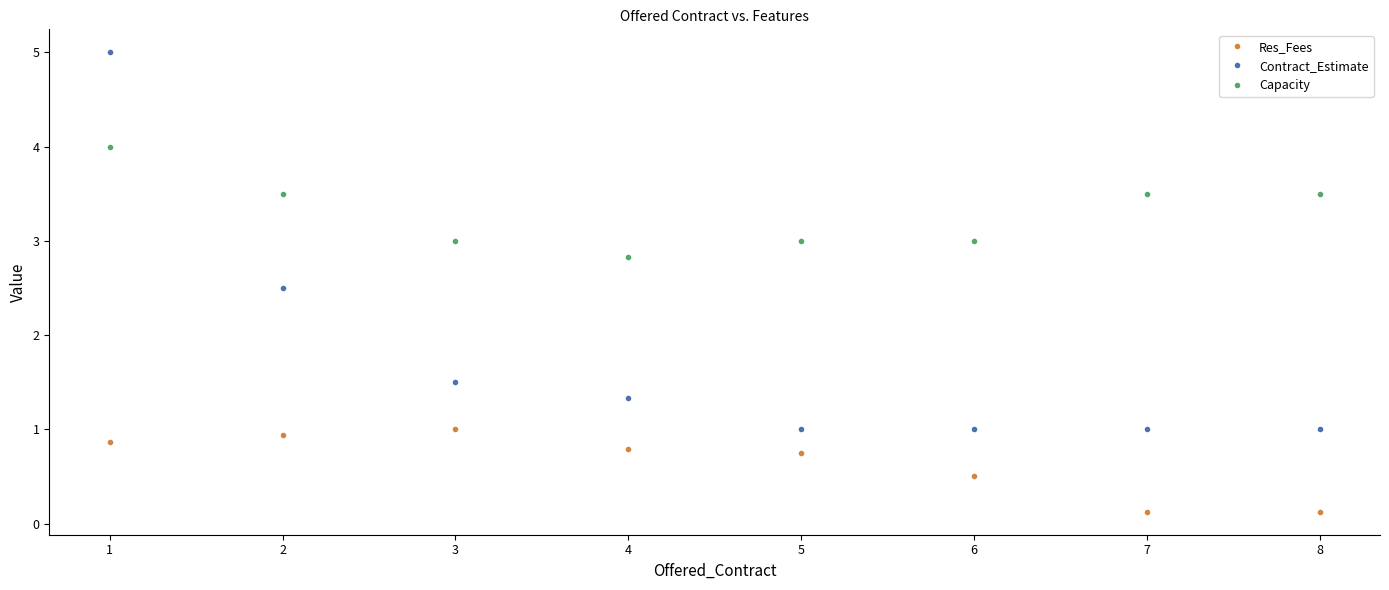

How many categories are shown in the chart?

8